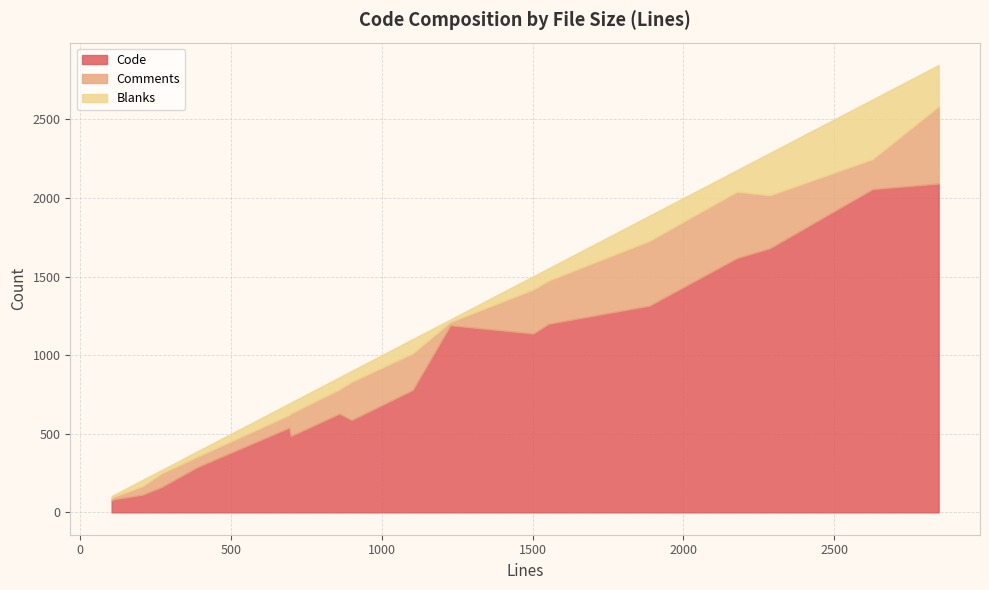

What is the minimum value shown in the chart?

12